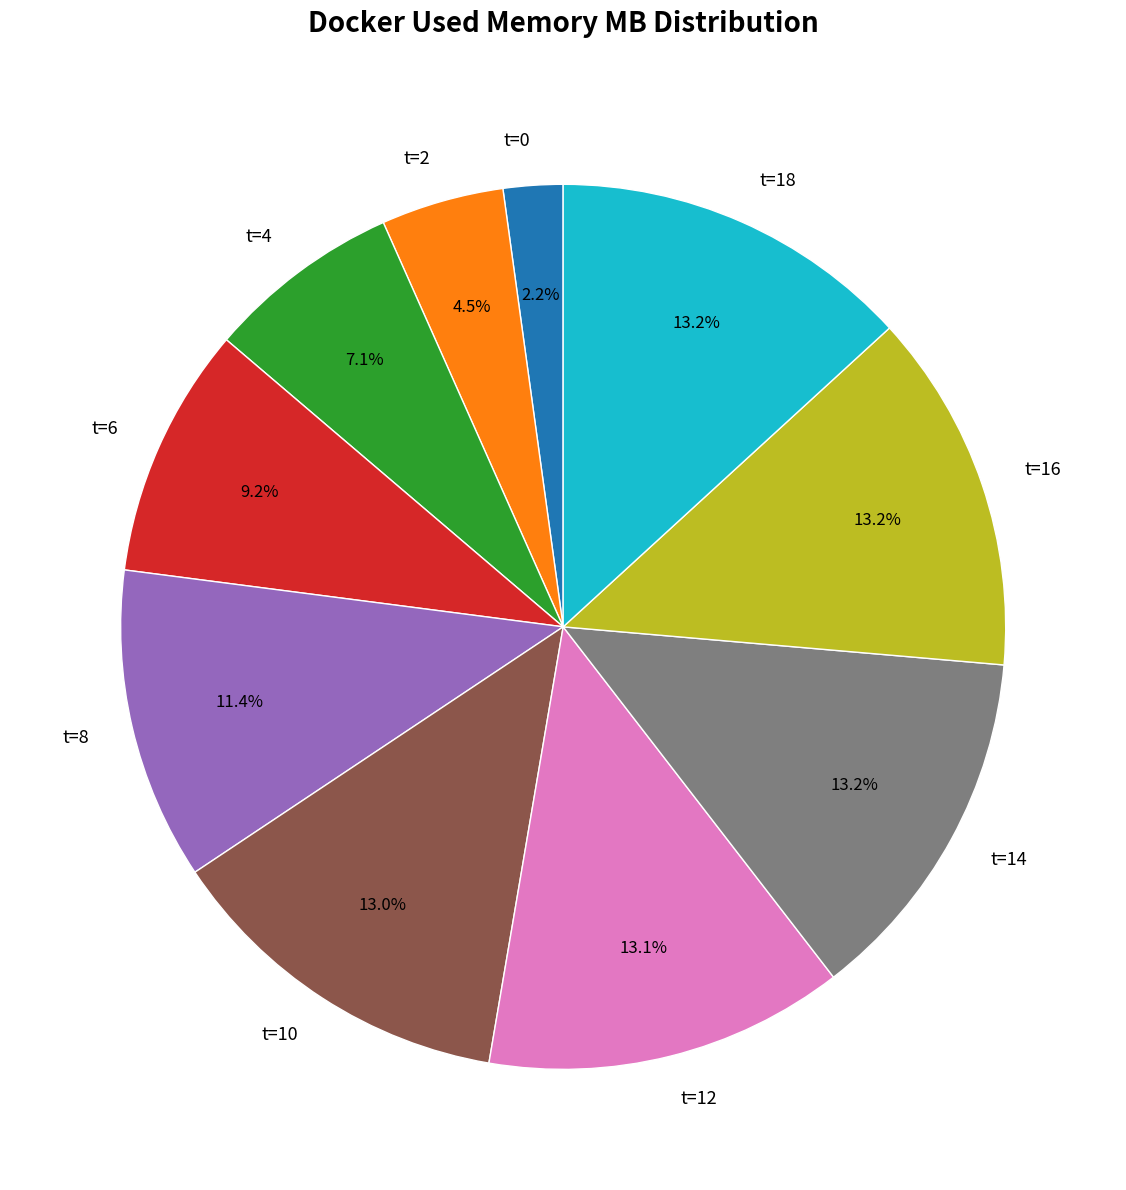

What is the smallest slice in the pie chart?

t=0